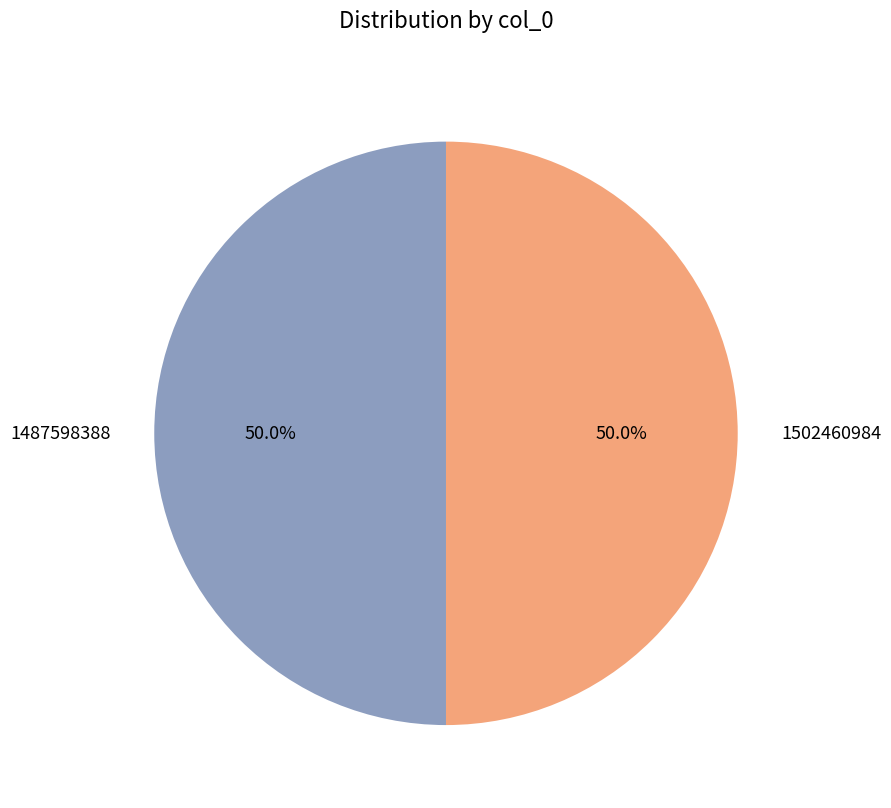

Approximately how many times larger is the value at 1487598388 compared to 1502460984?

1.0